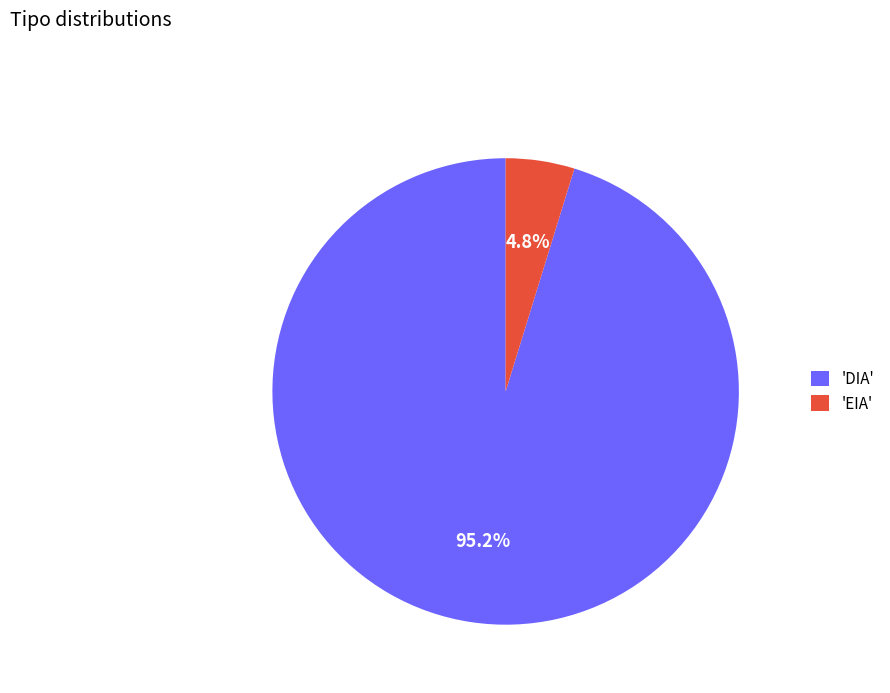

What is the smallest slice in the pie chart?

'EIA'